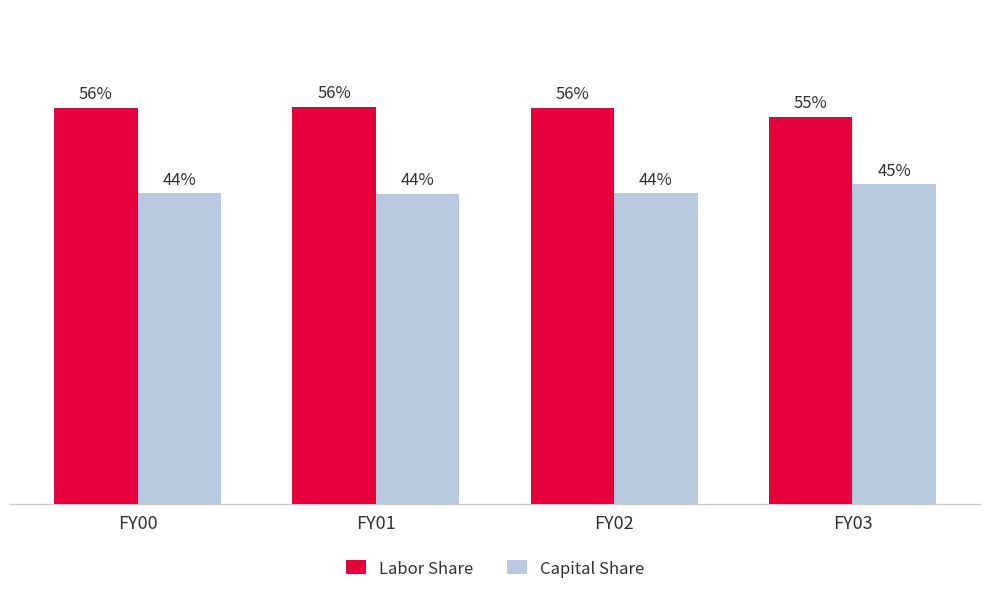

Which series has the largest total across all categories?

Labor Share